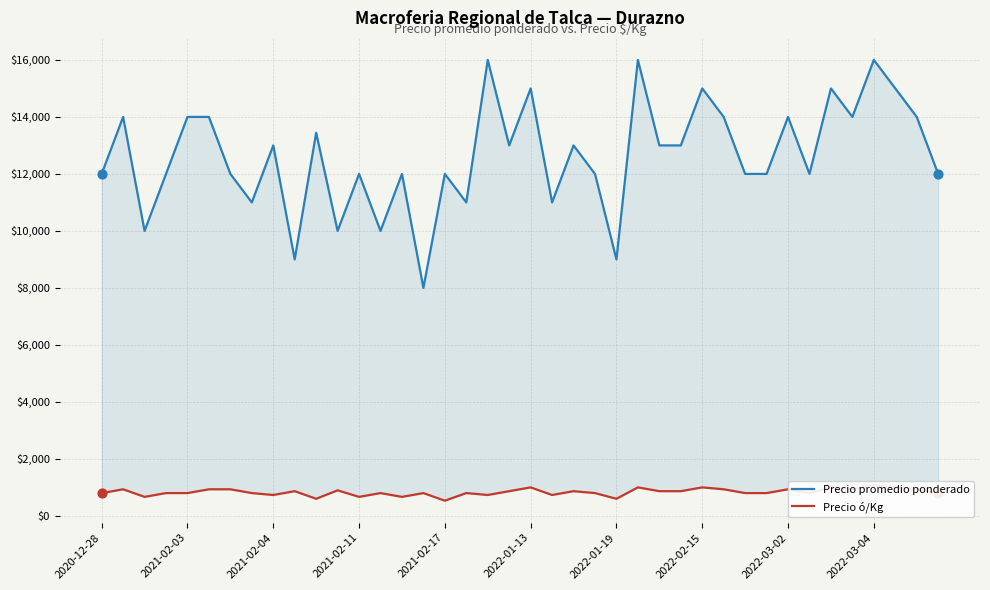

Which series reaches the minimum Y coordinate?

Precio ó/Kg